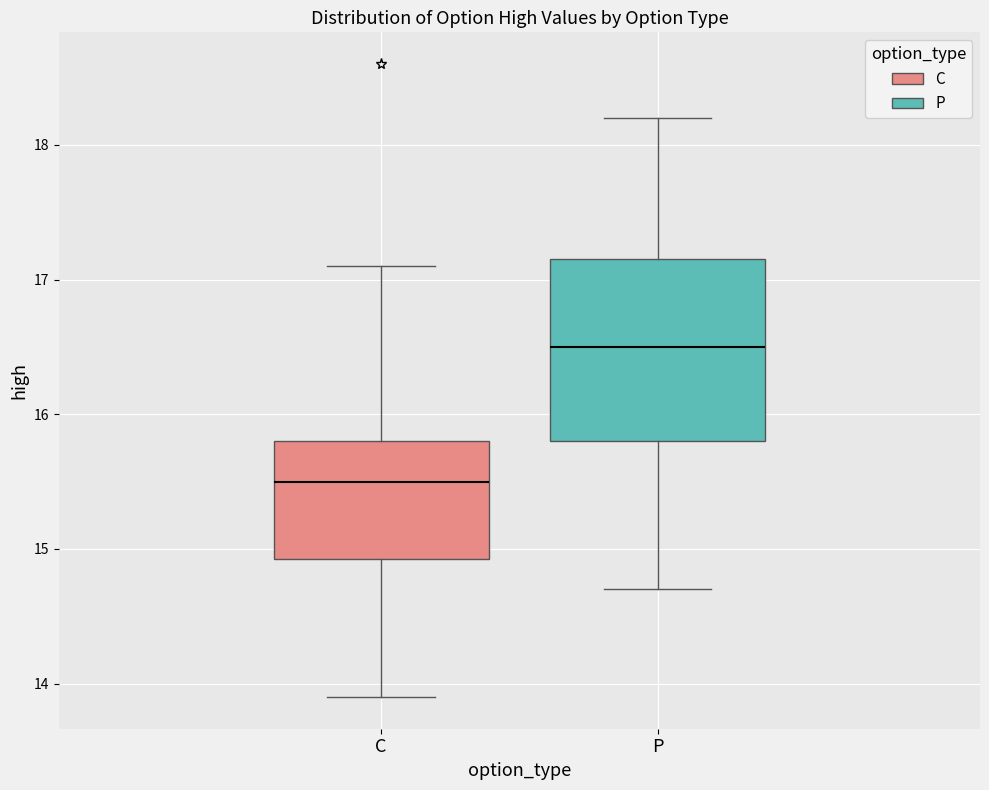

Which box is the tallest, from its lower edge to its upper edge?

P